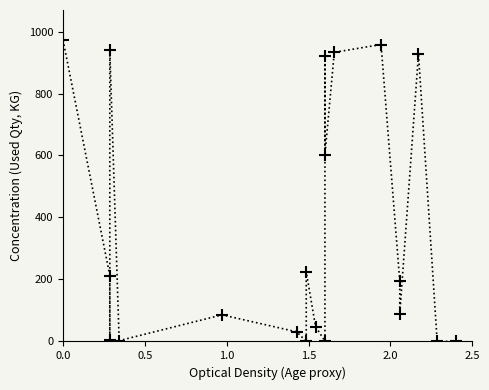

The value at 14 is 1453.4. True or false?

False